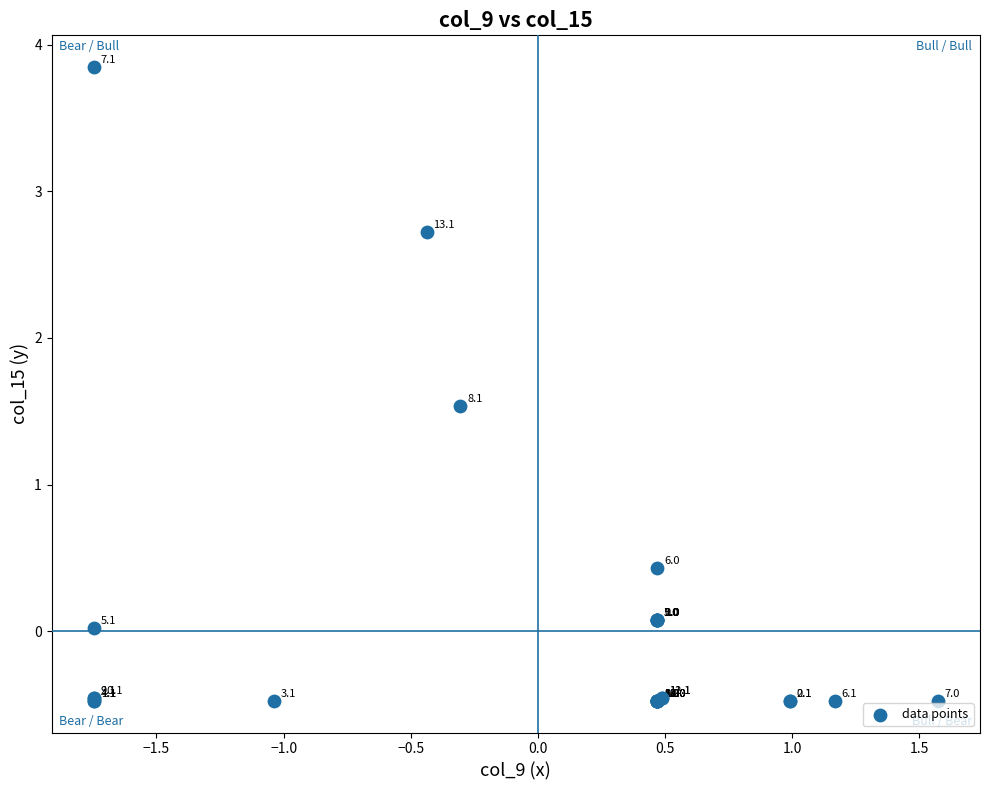

What Y value in the scatter plot is closest to 1?

1.5